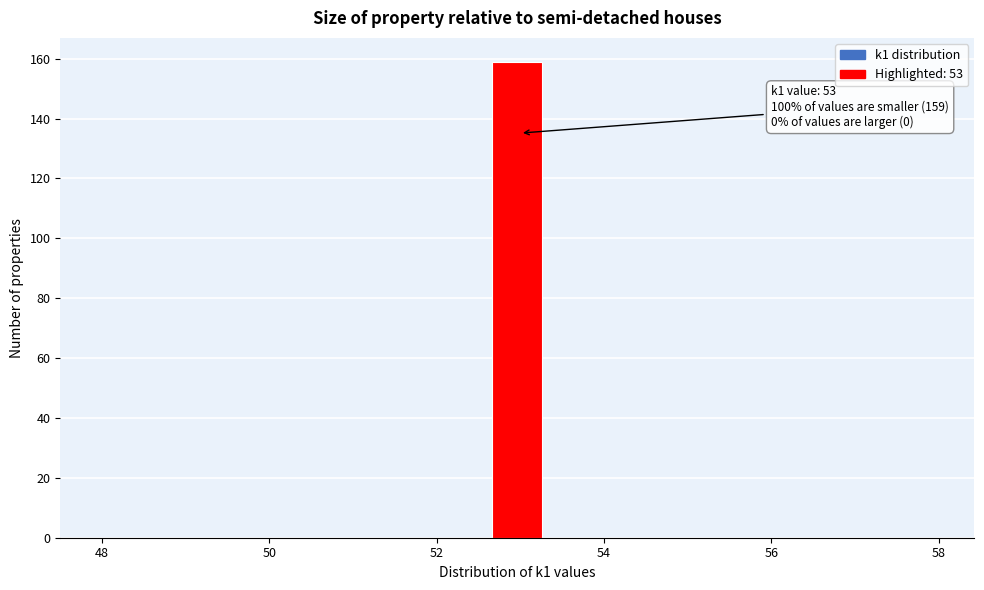

Read against the x-axis, roughly where is the centre of the tallest bar?

53.0